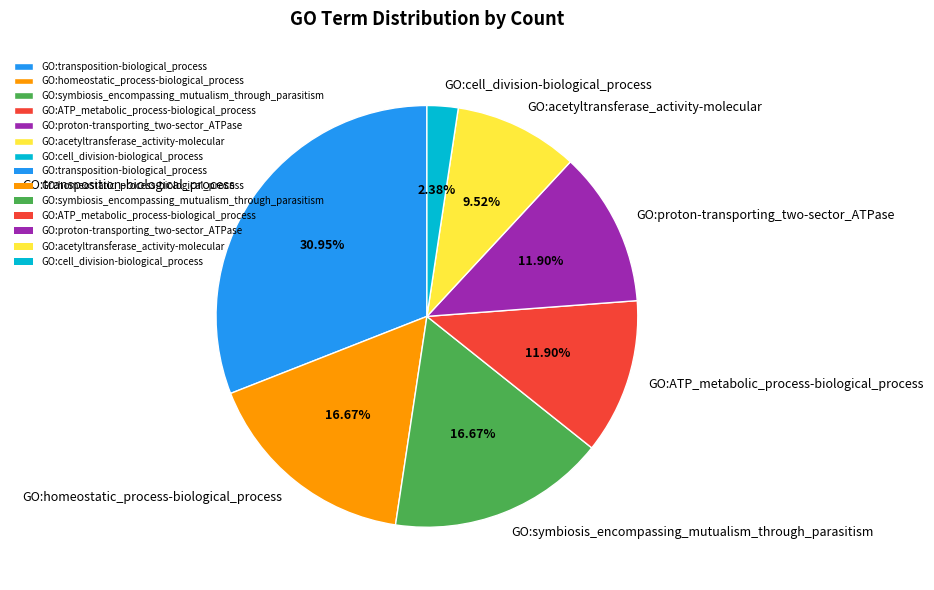

Which category has the biggest portion of the pie?

GO:transposition-biological_process